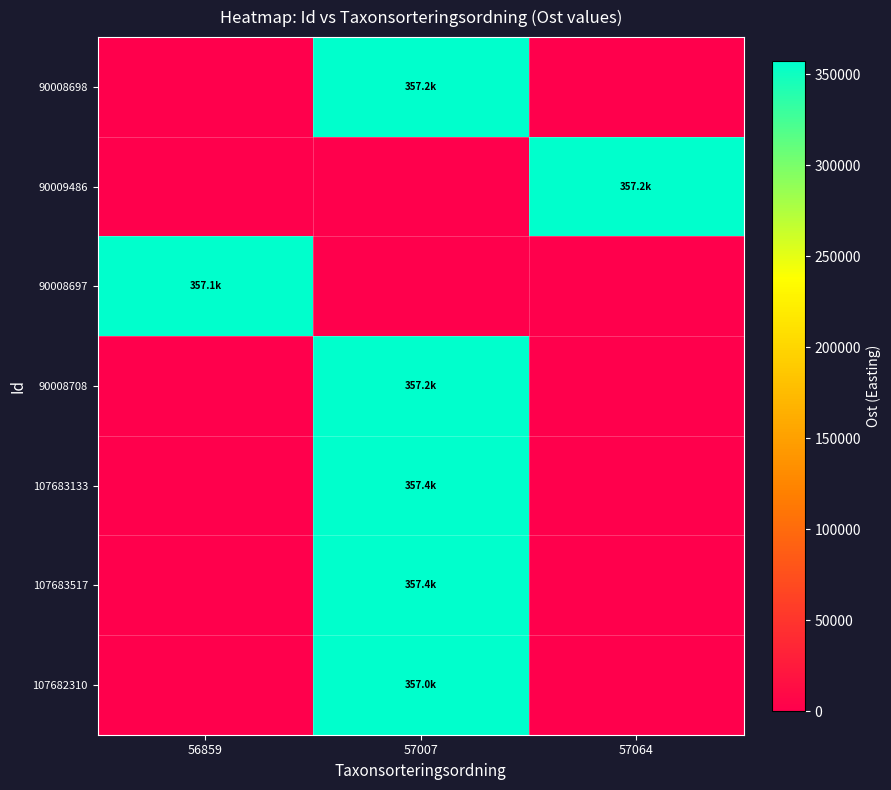

Reading left to right, transcribe all the data shown in this chart.

90008698: 56859=0.0	57007=357168.7	57064=0.0
90009486: 56859=0.0	57007=0.0	57064=357199.4
90008697: 56859=357149.2	57007=0.0	57064=0.0
90008708: 56859=0.0	57007=357246.6	57064=0.0
107683133: 56859=0.0	57007=357356.0	57064=0.0
107683517: 56859=0.0	57007=357411.1	57064=0.0
107682310: 56859=0.0	57007=357048.3	57064=0.0